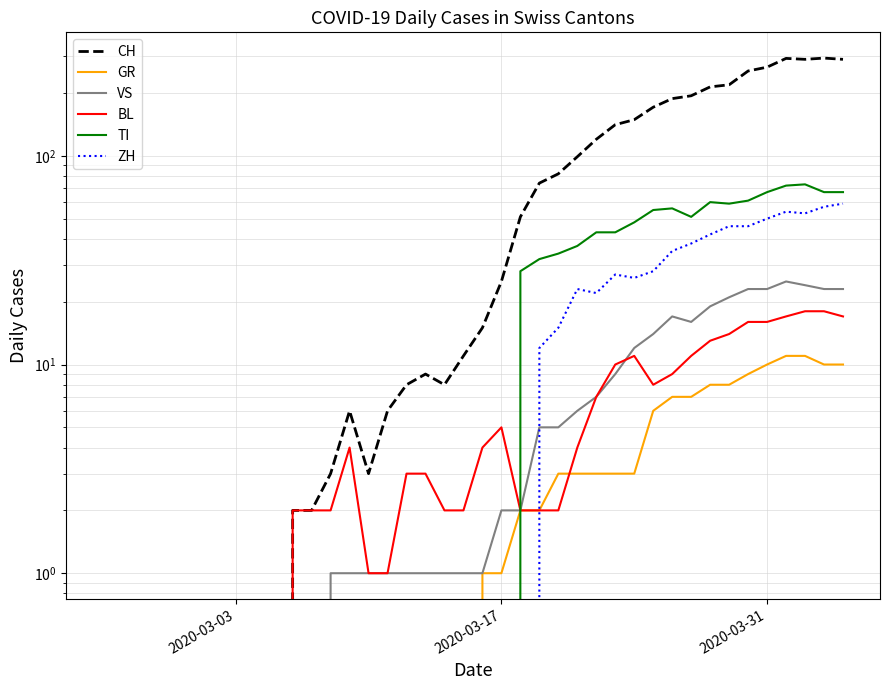

The value of ZH at 26 is 5. True or false?

False